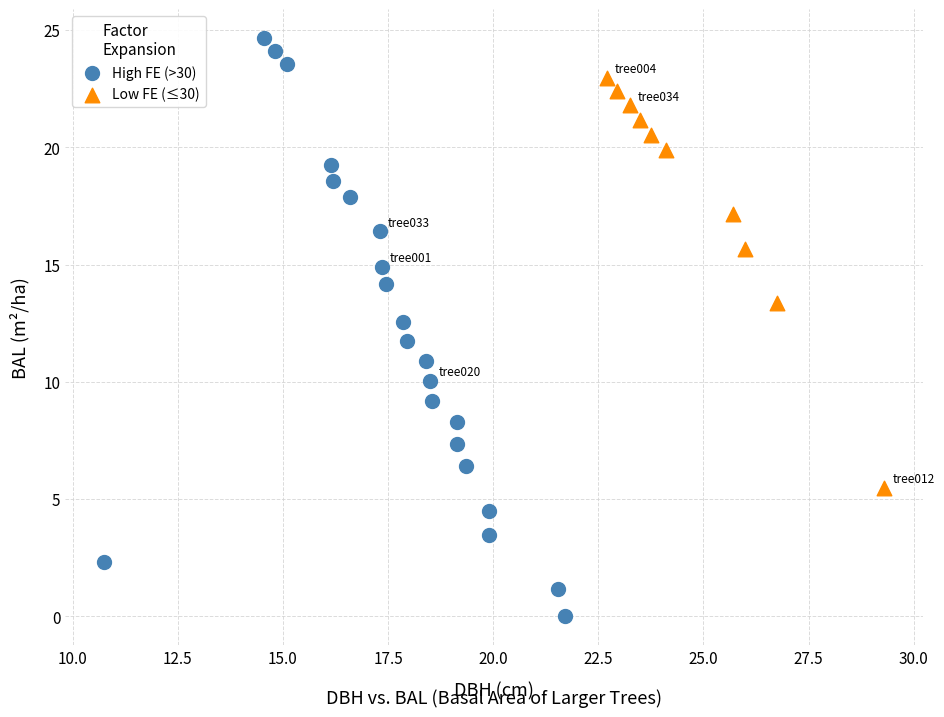

Which series contains the highest Y value?

High FE (>30)